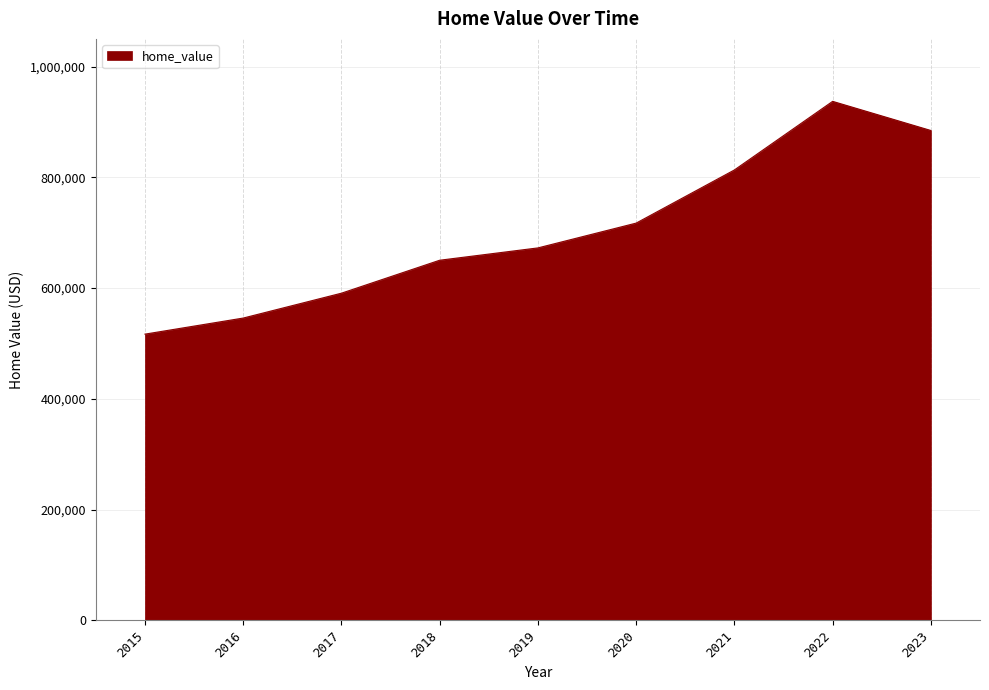

Reading right to left, transcribe all the data shown in this chart.

2023=884572	2022=937208	2021=813315	2020=717318	2019=672539	2018=650280	2017=590766	2016=545859	2015=516819